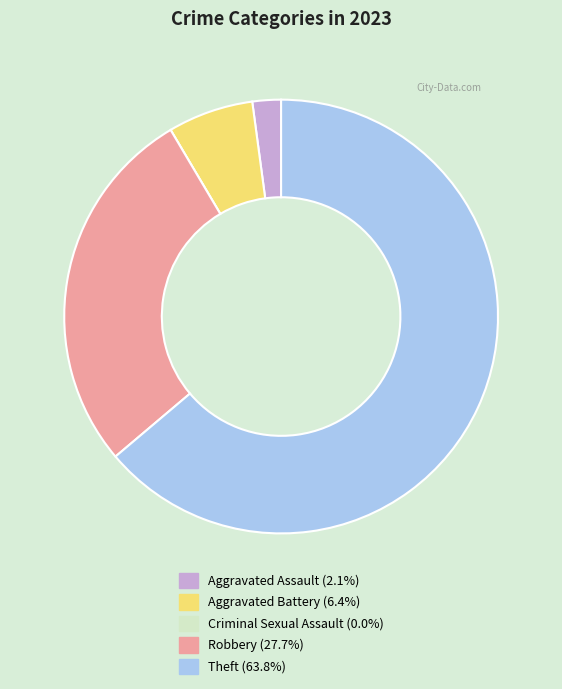

Do Robbery and Aggravated Battery together represent more than half of the pie?

No